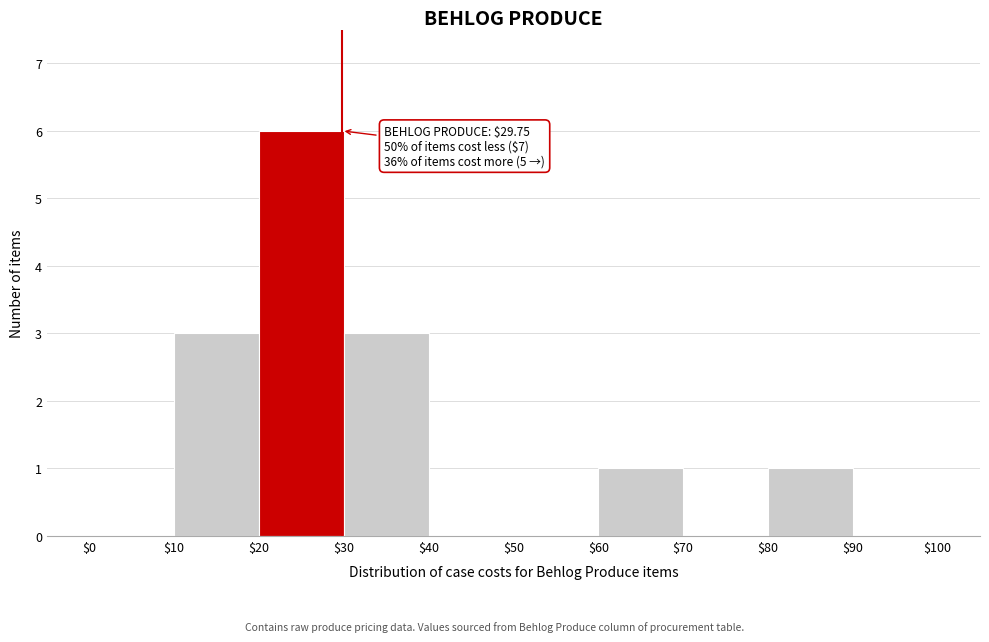

Over which range of the x-axis is the bar tallest?

$20 to $30